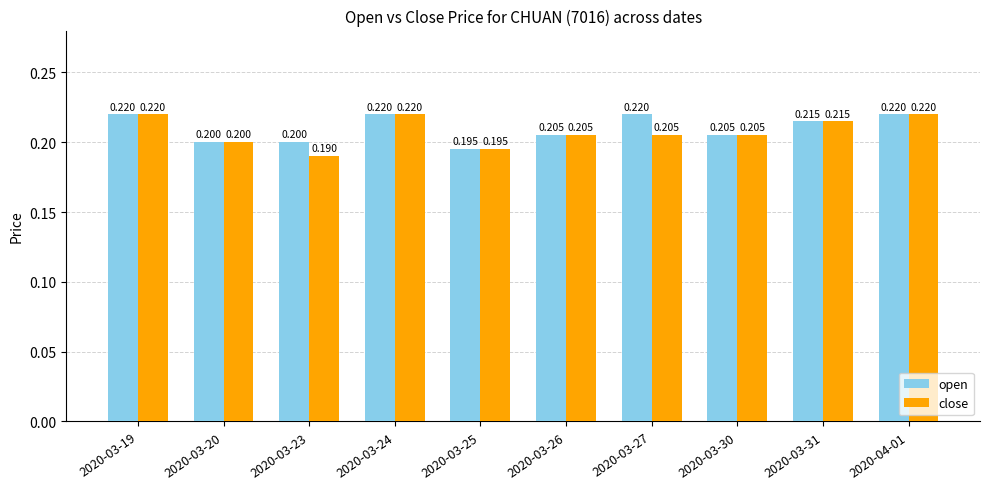

Between 2020-03-25 and 2020-03-27, which series saw the biggest shift?

open